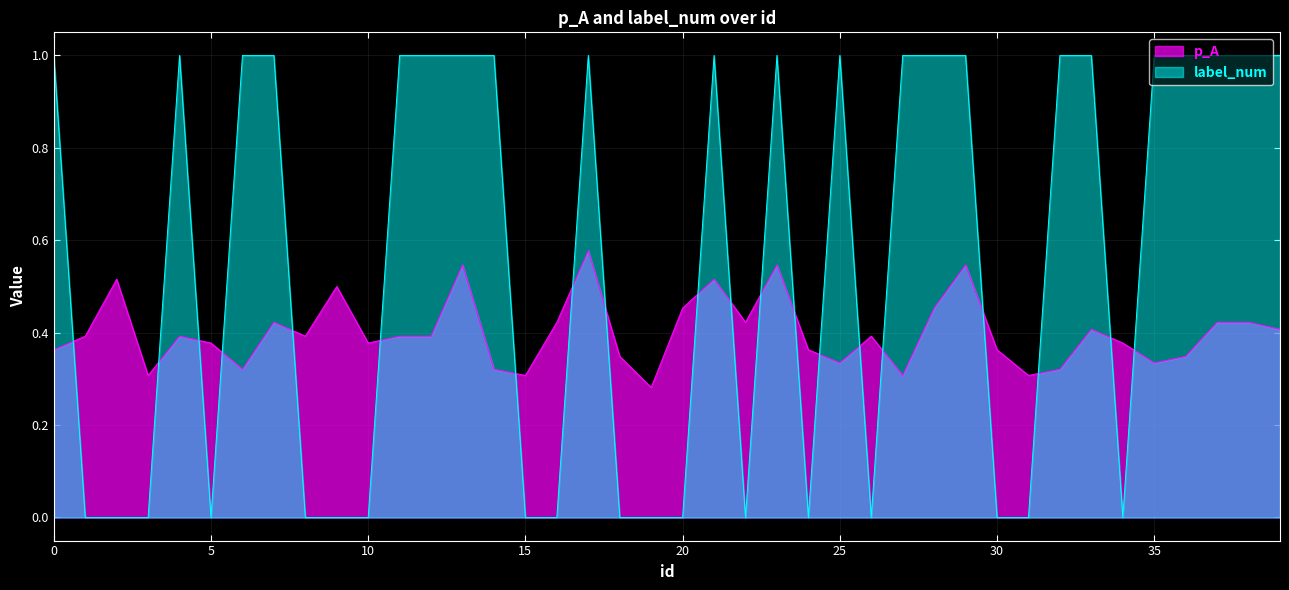

True or false: label_num has a value of 1.0 at 23.

True